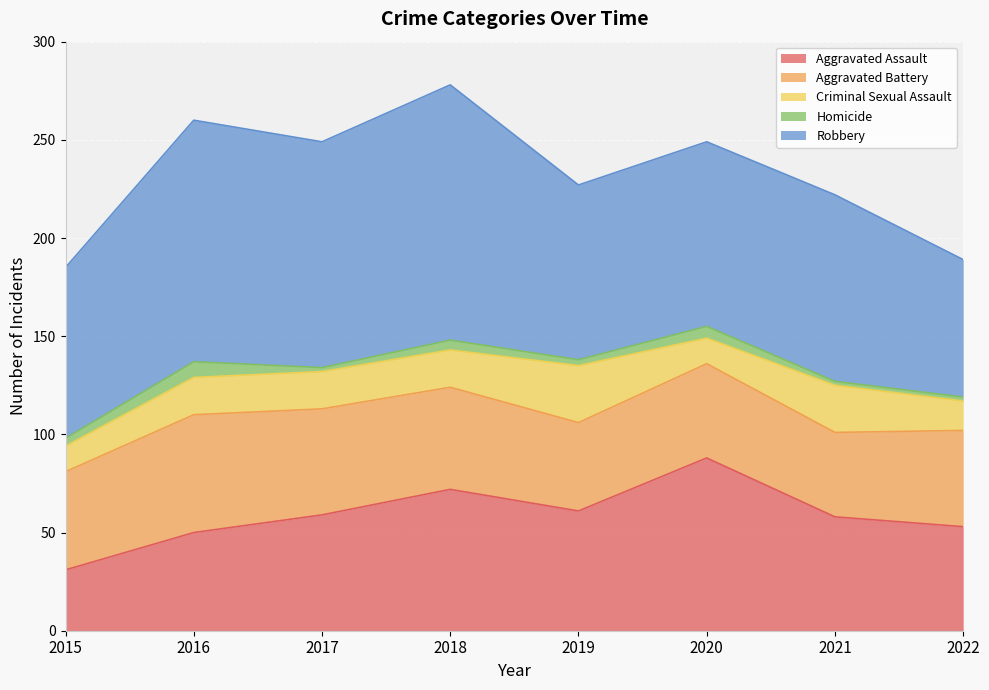

The value of Homicide at 2021 is 1. True or false?

False